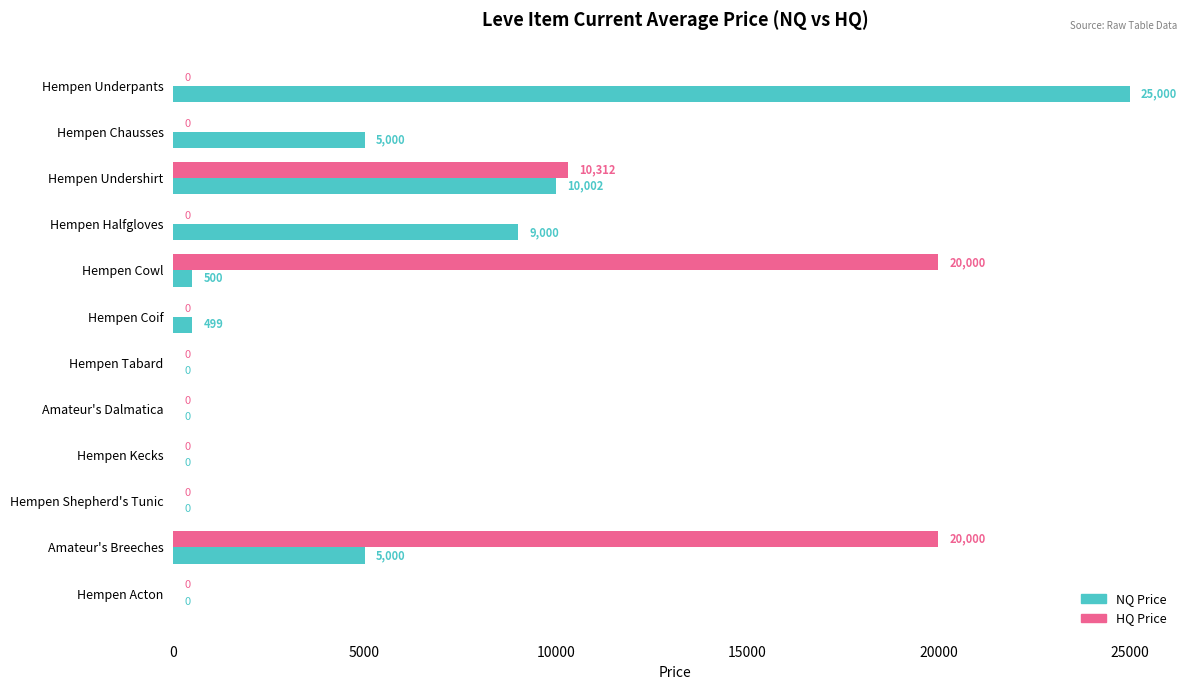

What is the average value of the HQ Price series?

4193